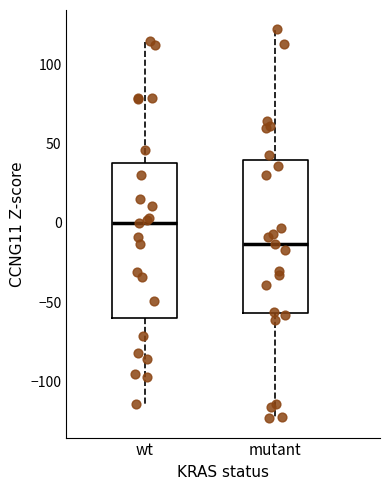

Reading left to right, transcribe this box plot: for each box, give where its median line is, the range the box spans, and where its two whiskers end, as read against the y-axis. The values are not printed on the chart, so give them approximately, as read against the axis.

wt: median 0, box -60 to 40, whiskers -115 to 115
mutant: median -15, box -55 to 40, whiskers -125 to 120